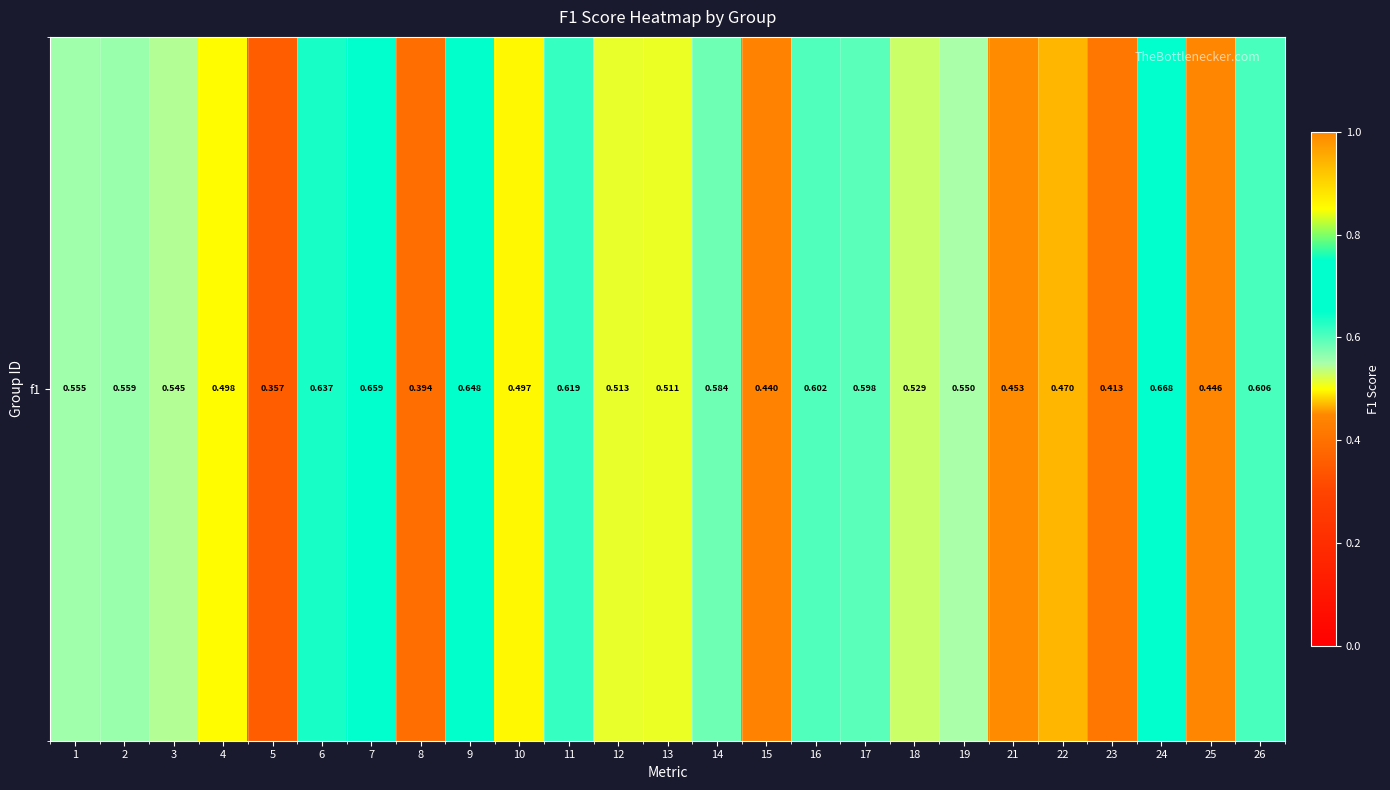

Count the values in the range 0 to 1.

25